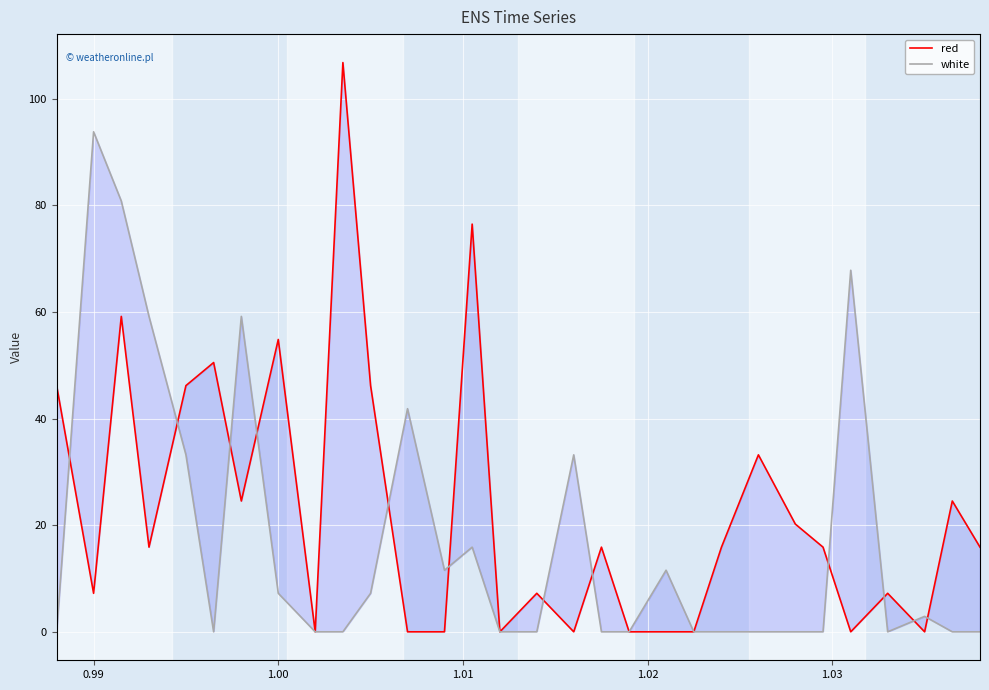

Where is the first local maximum for white?

0.99